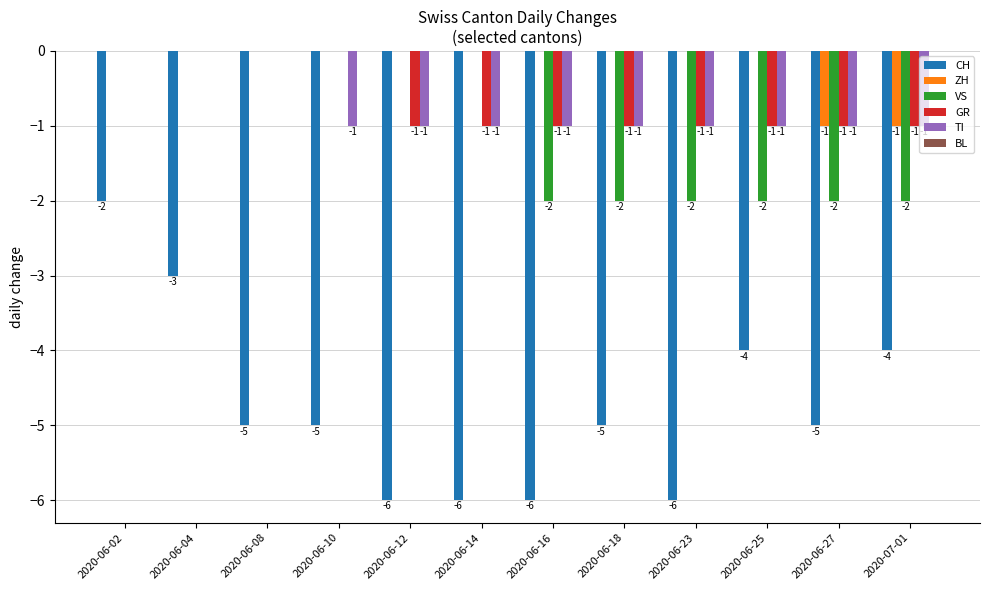

Reading left to right, extract all data points from this chart.

CH: 2020-06-02=-2	2020-06-04=-3	2020-06-08=-5	2020-06-10=-5	2020-06-12=-6	2020-06-14=-6	2020-06-16=-6	2020-06-18=-5	2020-06-23=-6	2020-06-25=-4	2020-06-27=-5	2020-07-01=-4
ZH: 2020-06-02=0	2020-06-04=0	2020-06-08=0	2020-06-10=0	2020-06-12=0	2020-06-14=0	2020-06-16=0	2020-06-18=0	2020-06-23=0	2020-06-25=0	2020-06-27=-1	2020-07-01=-1
VS: 2020-06-02=0	2020-06-04=0	2020-06-08=0	2020-06-10=0	2020-06-12=0	2020-06-14=0	2020-06-16=-2	2020-06-18=-2	2020-06-23=-2	2020-06-25=-2	2020-06-27=-2	2020-07-01=-2
GR: 2020-06-02=0	2020-06-04=0	2020-06-08=0	2020-06-10=0	2020-06-12=-1	2020-06-14=-1	2020-06-16=-1	2020-06-18=-1	2020-06-23=-1	2020-06-25=-1	2020-06-27=-1	2020-07-01=-1
TI: 2020-06-02=0	2020-06-04=0	2020-06-08=0	2020-06-10=-1	2020-06-12=-1	2020-06-14=-1	2020-06-16=-1	2020-06-18=-1	2020-06-23=-1	2020-06-25=-1	2020-06-27=-1	2020-07-01=-1